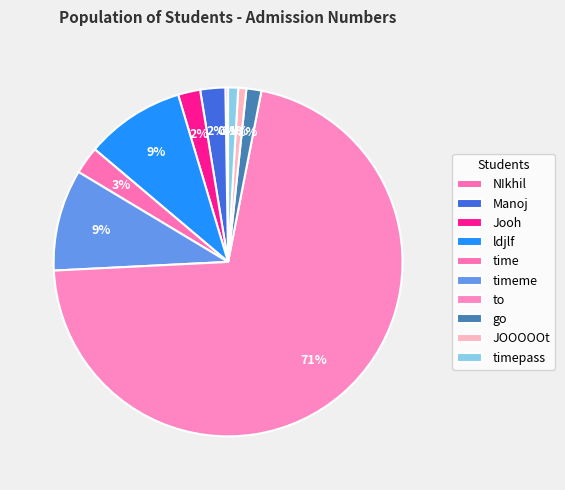

True or false: to accounts for 59% of the total.

False